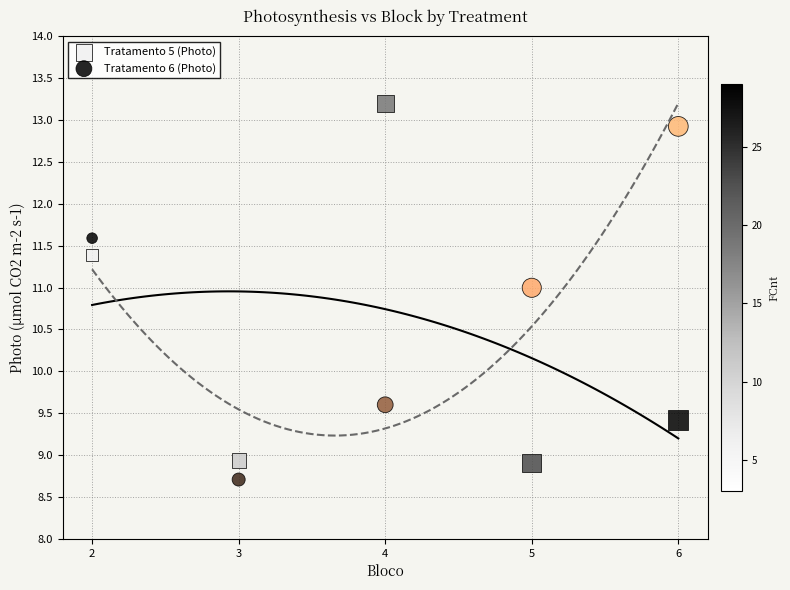

Across all series, what Y value is closest to 10?

9.6